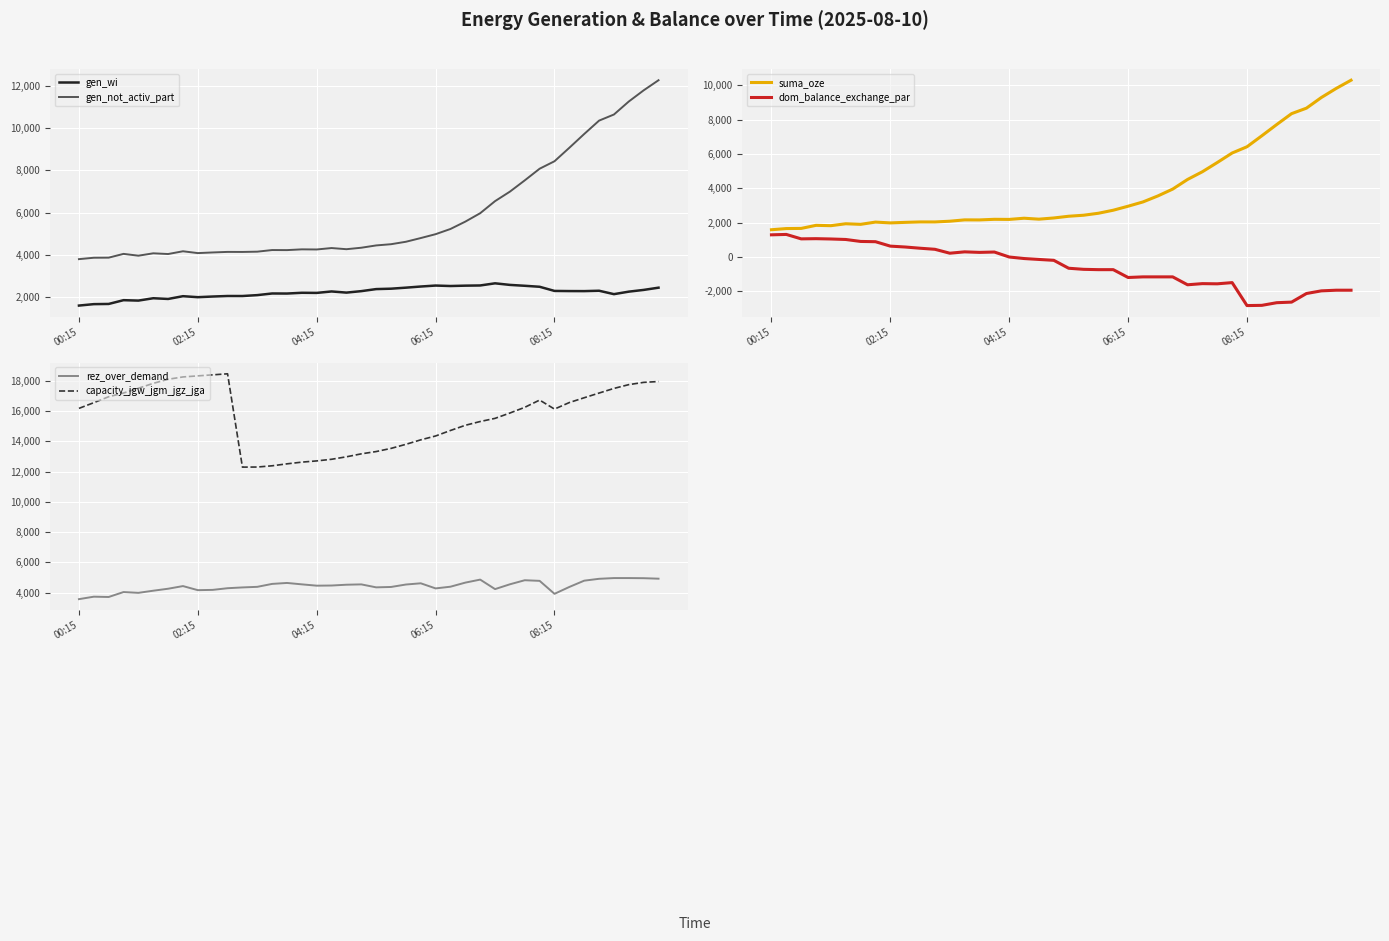

Is it true that capacity_jgw_jgm_jgz_jga equals 14717 at 25?

True